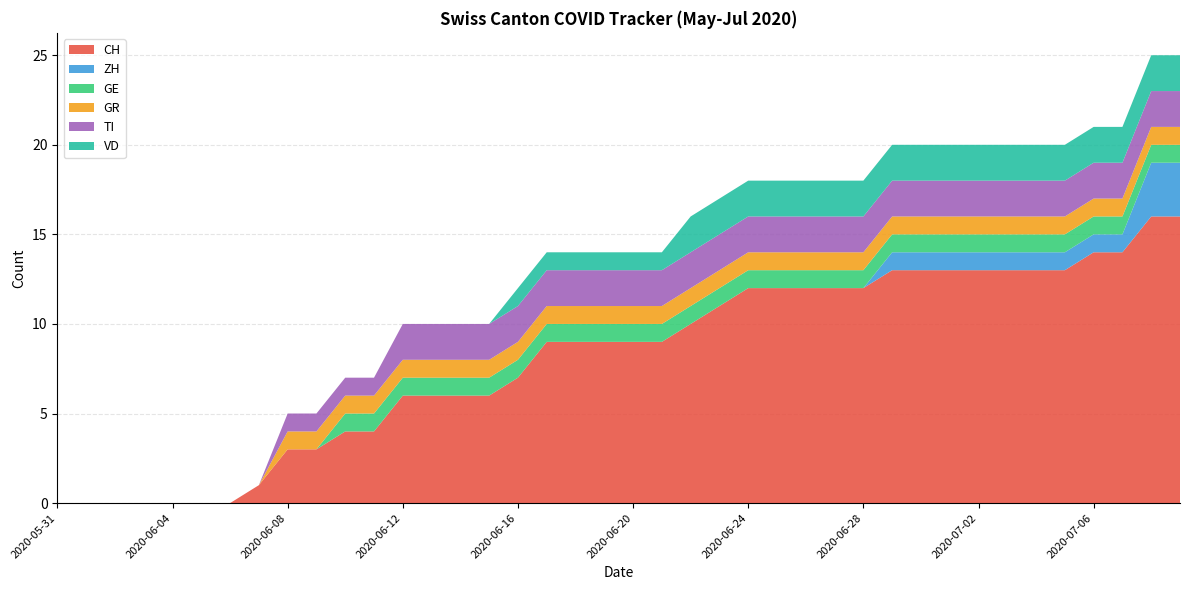

Reading left to right, extract all data points from this chart.

CH: 0	0	0	0	0	0	0	1	3	3	4	4	6	6	6	6	7	9	9	9	9	9	10	11	12	12	12	12	12	13	13	13	13	13	13	13	14	14	16	16
ZH: 0	0	0	0	0	0	0	0	0	0	0	0	0	0	0	0	0	0	0	0	0	0	0	0	0	0	0	0	0	1	1	1	1	1	1	1	1	1	3	3
GE: 0	0	0	0	0	0	0	0	0	0	1	1	1	1	1	1	1	1	1	1	1	1	1	1	1	1	1	1	1	1	1	1	1	1	1	1	1	1	1	1
GR: 0	0	0	0	0	0	0	0	1	1	1	1	1	1	1	1	1	1	1	1	1	1	1	1	1	1	1	1	1	1	1	1	1	1	1	1	1	1	1	1
TI: 0	0	0	0	0	0	0	0	1	1	1	1	2	2	2	2	2	2	2	2	2	2	2	2	2	2	2	2	2	2	2	2	2	2	2	2	2	2	2	2
VD: 0	0	0	0	0	0	0	0	0	0	0	0	0	0	0	0	1	1	1	1	1	1	2	2	2	2	2	2	2	2	2	2	2	2	2	2	2	2	2	2